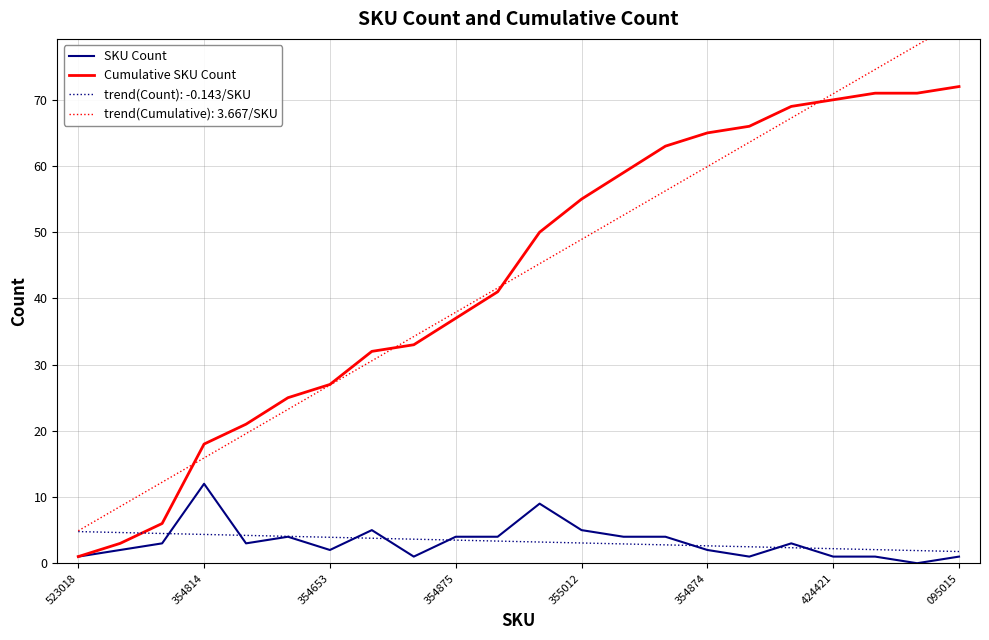

What are all the series names shown in the legend?

SKU Count, Cumulative SKU Count